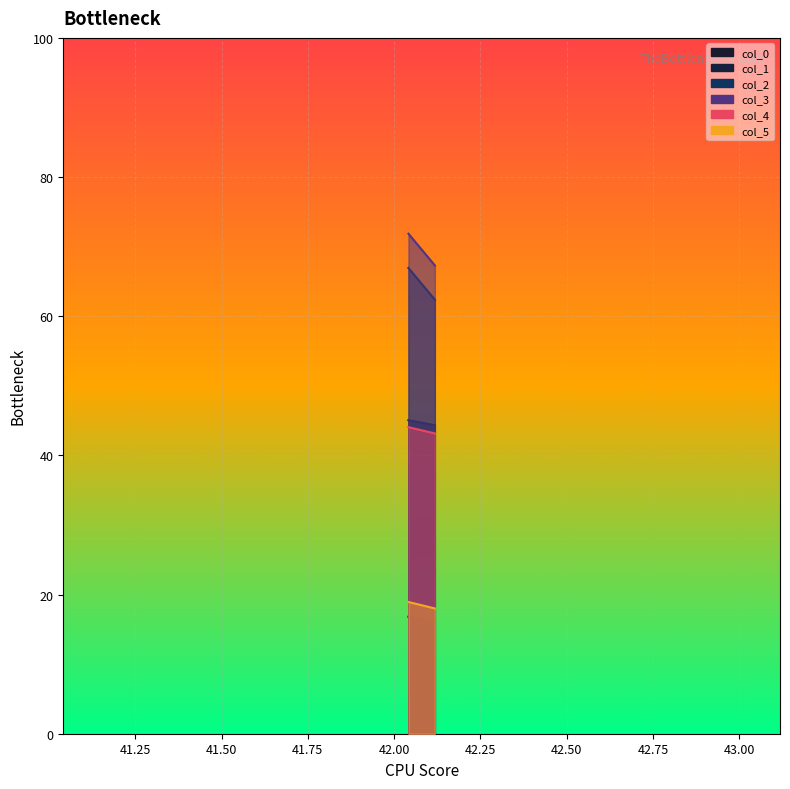

Rank the series at Row 2 from highest to lowest value.

col_3, col_2, col_0, col_4, col_5, col_1